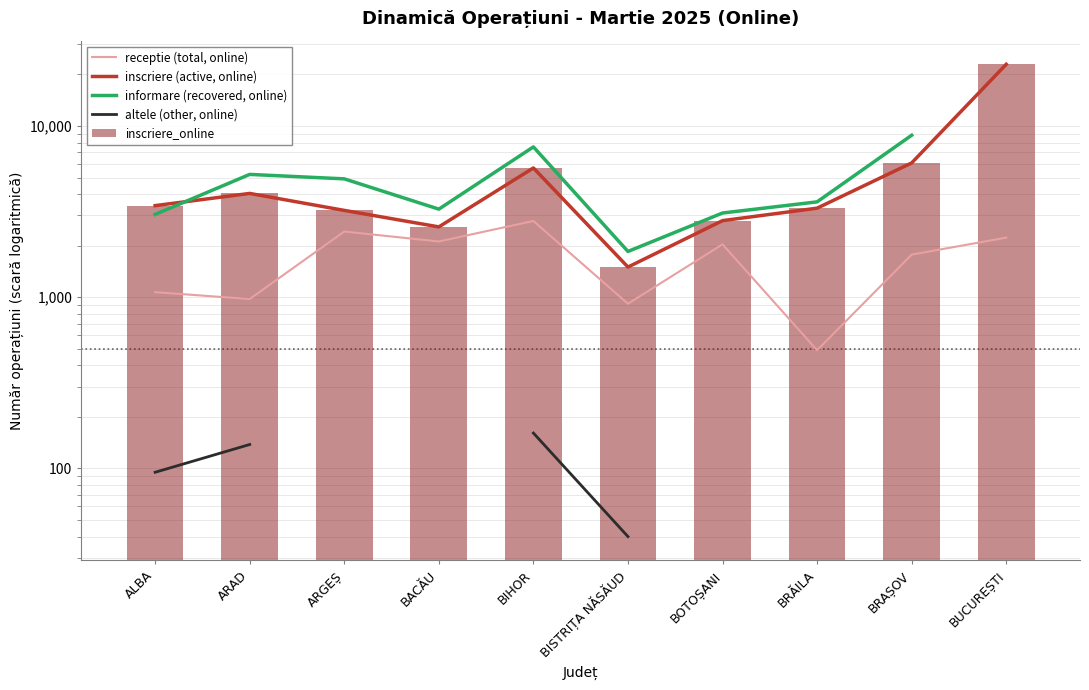

What is the label of the 5th bar from the left?

BIHOR